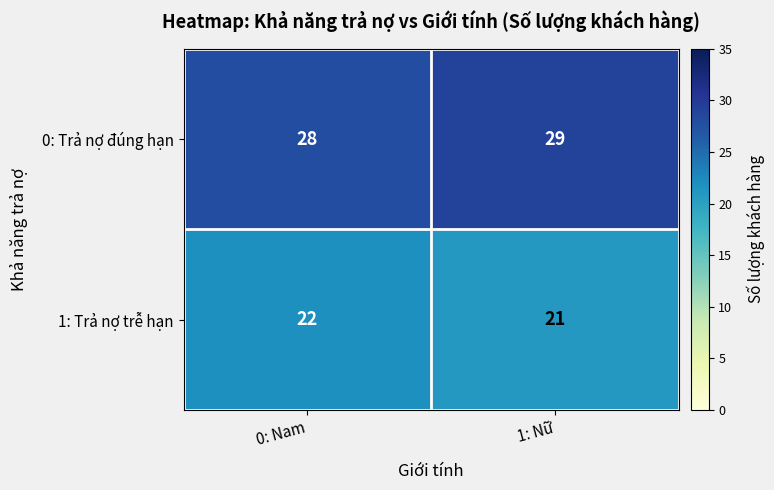

Which category has the lowest value in the 0: Trả nợ đúng hạn series?

0: Nam